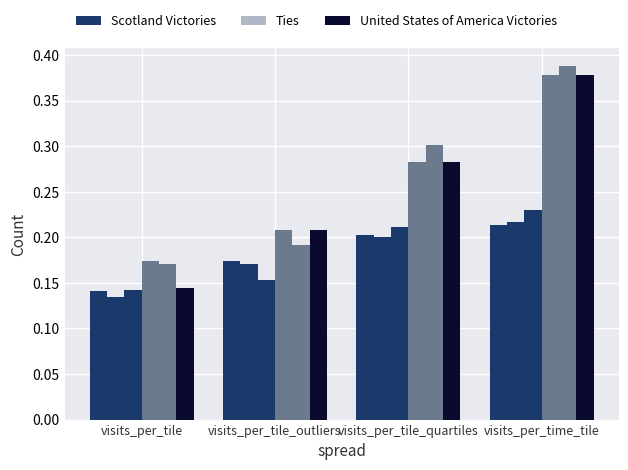

What position from the left is visits_per_tile_quartiles?

3